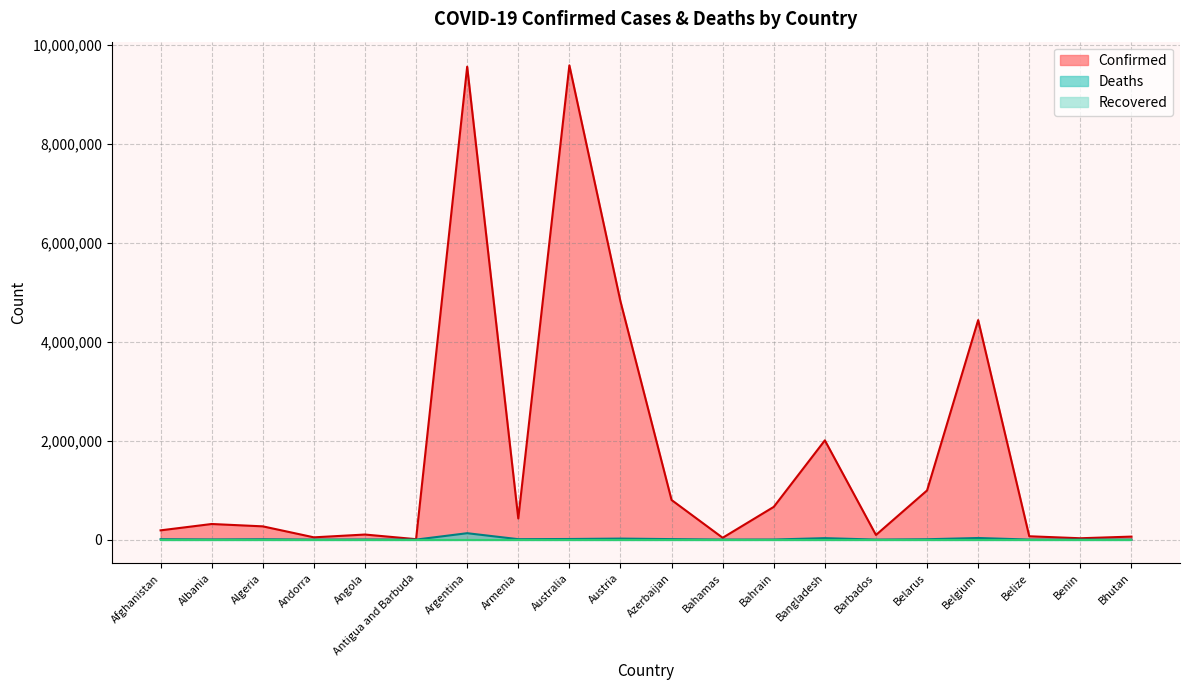

What is the label of the 16th point from the left?

Belarus